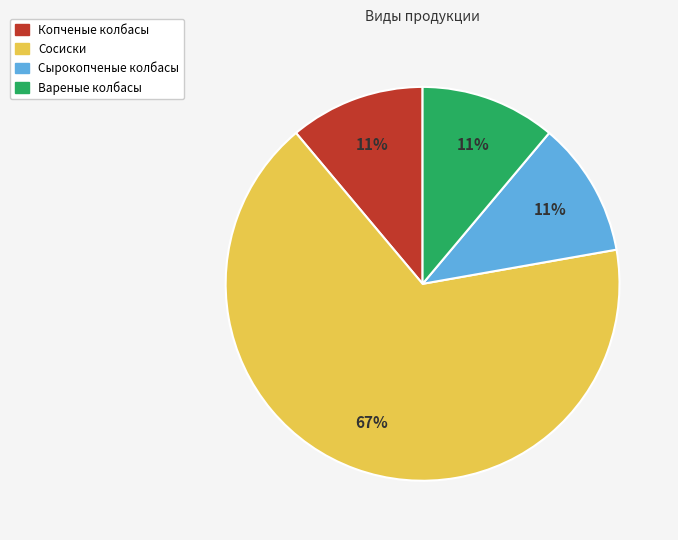

Which slice is the largest?

Сосиски